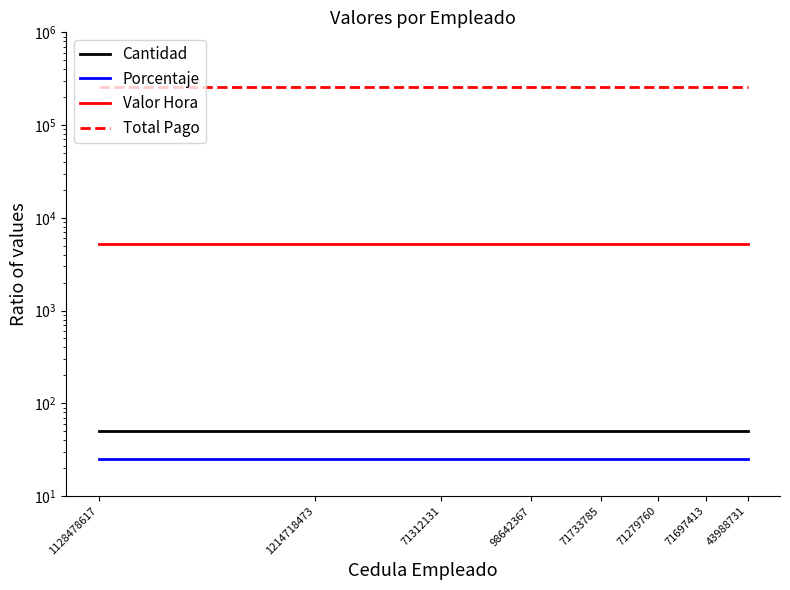

Read the Porcentaje value at 43988731.

25.0